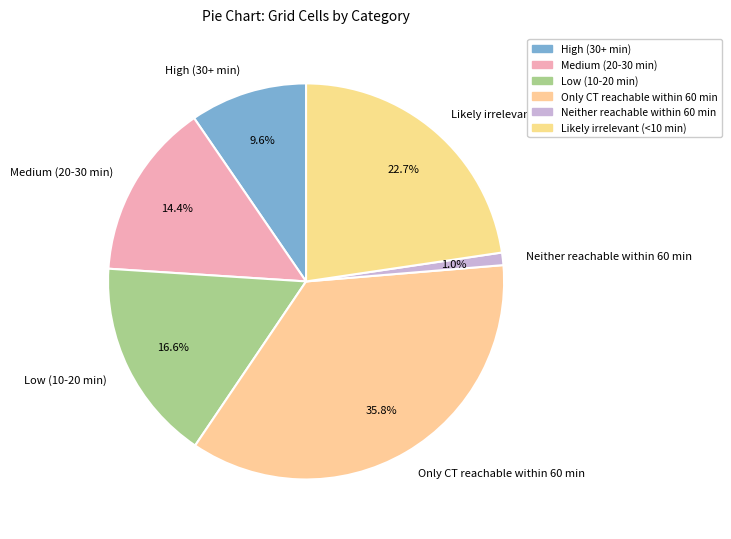

How many segments does this pie chart have?

6